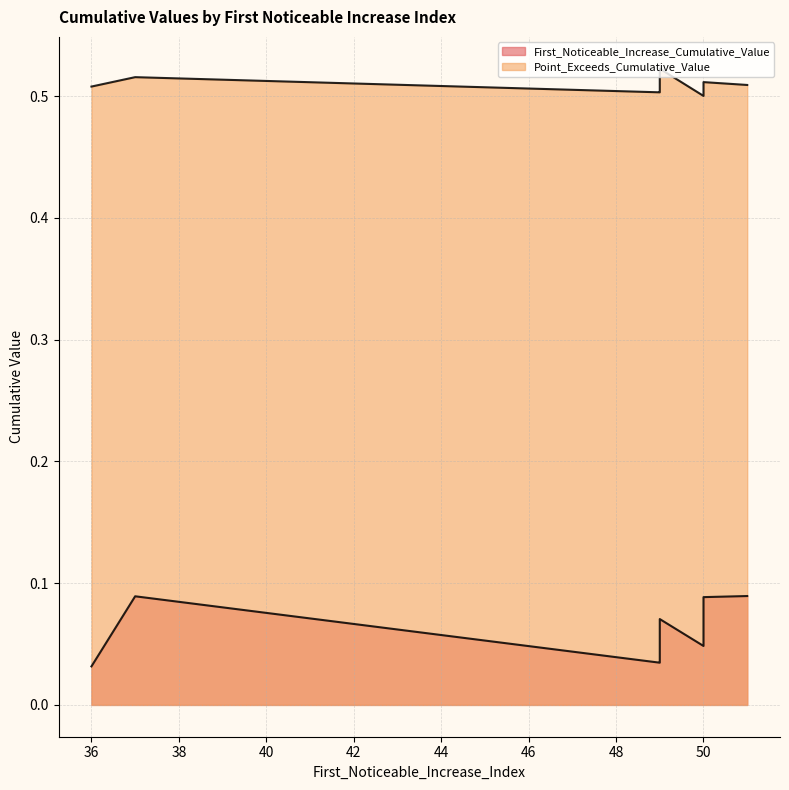

True or false: First_Noticeable_Increase_Cumulative_Value and Point_Exceeds_Cumulative_Value cross at least once.

False